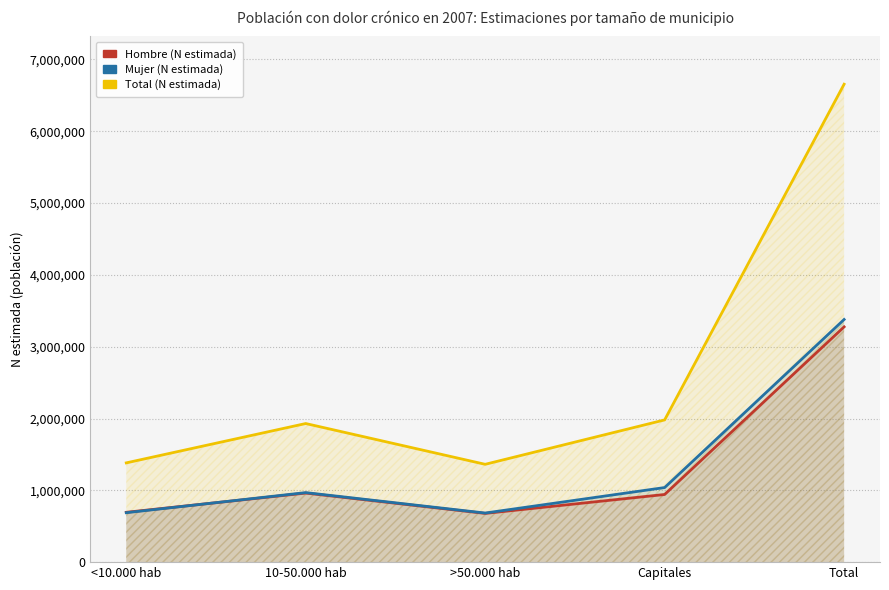

What is the label of the 1st point from the left?

<10.000 hab